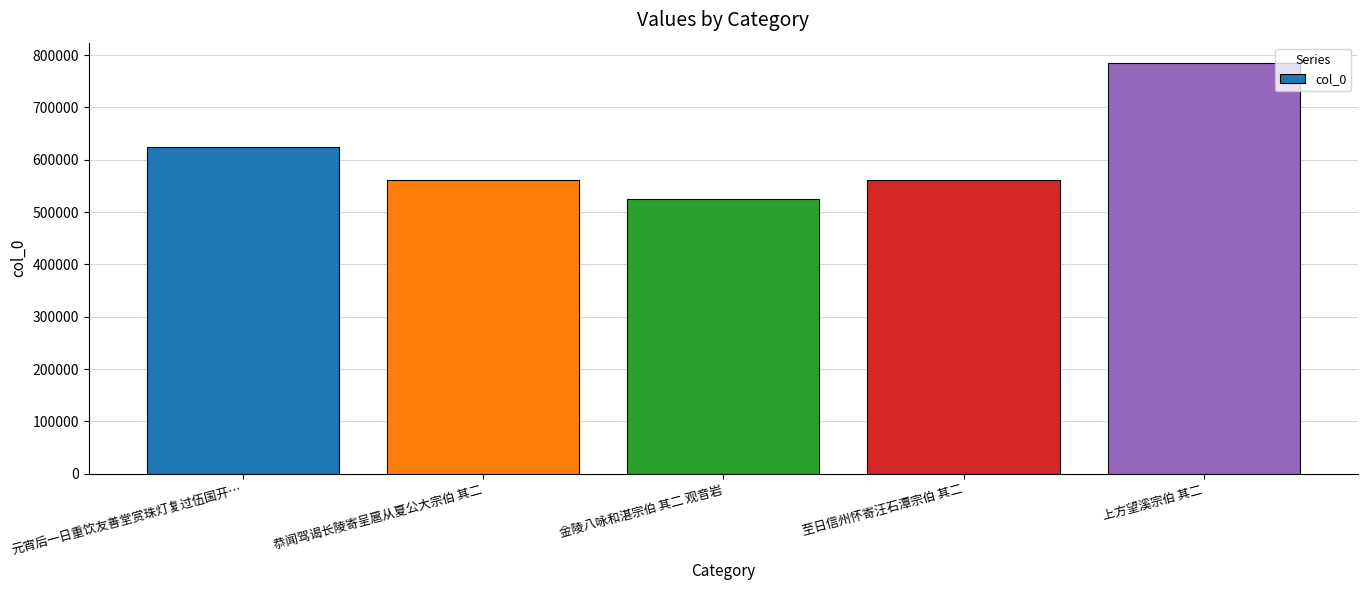

What is the change in value from 元宵后一日重饮友善堂赏珠灯复过伍国开… to 上方望溪宗伯 其二?

+160203